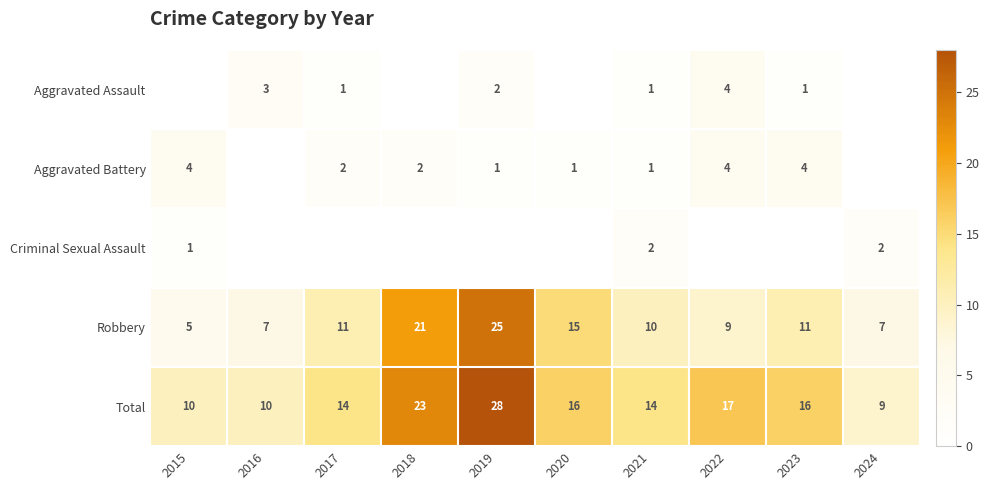

What is the sum of all Criminal Sexual Assault values?

5